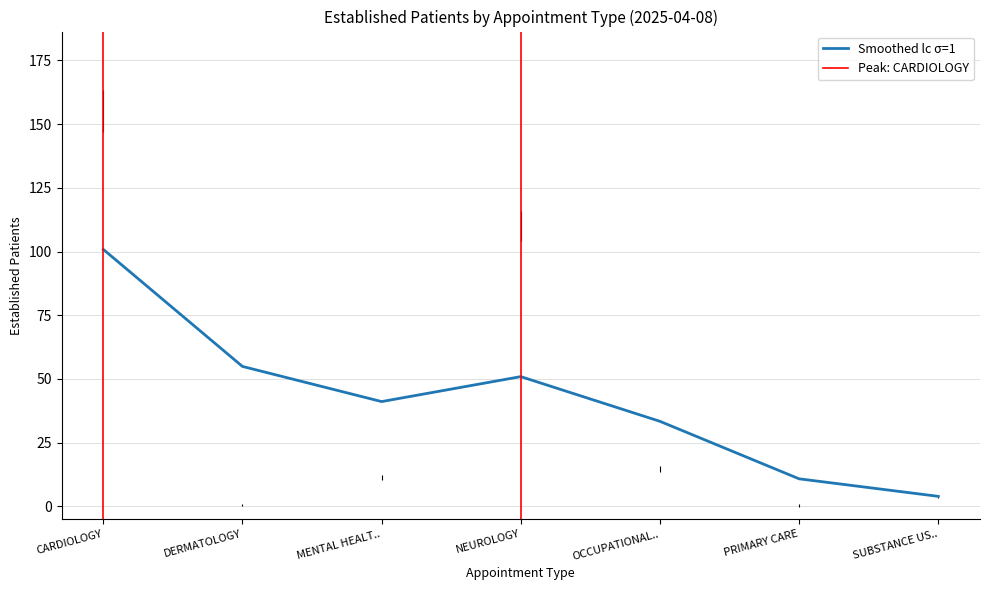

What is the lowest value of the Smoothed lc σ=1 series?

3.9